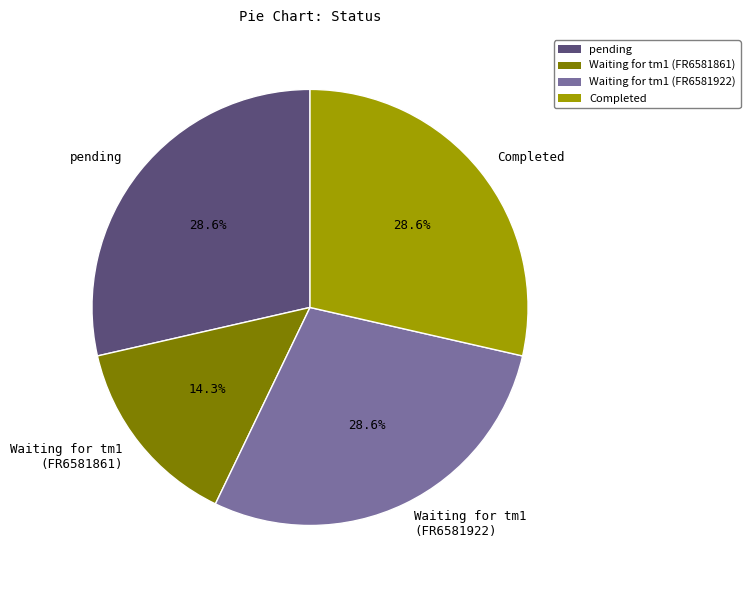

Is there a majority slice in this chart?

No